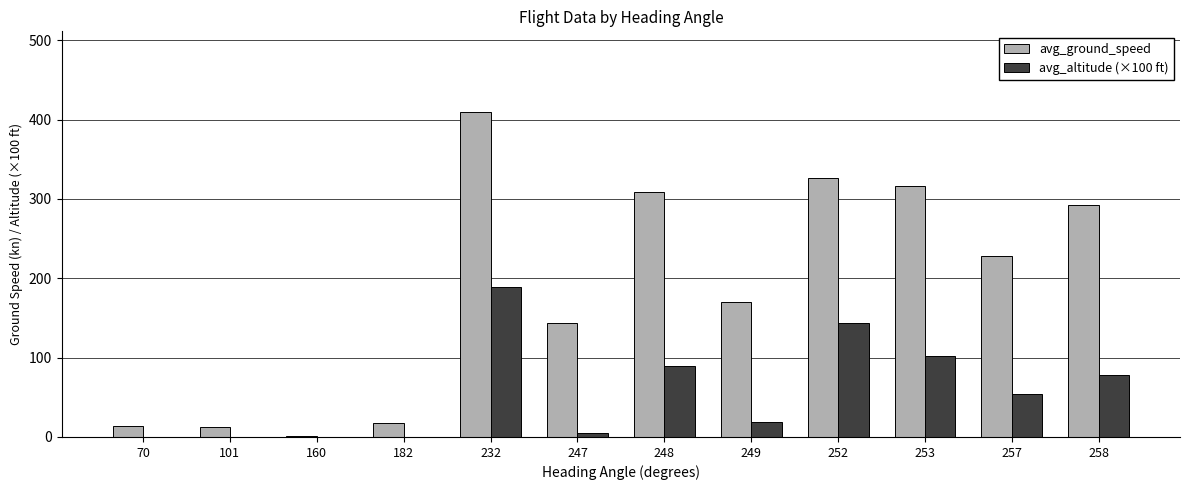

How many groups of bars are there?

12